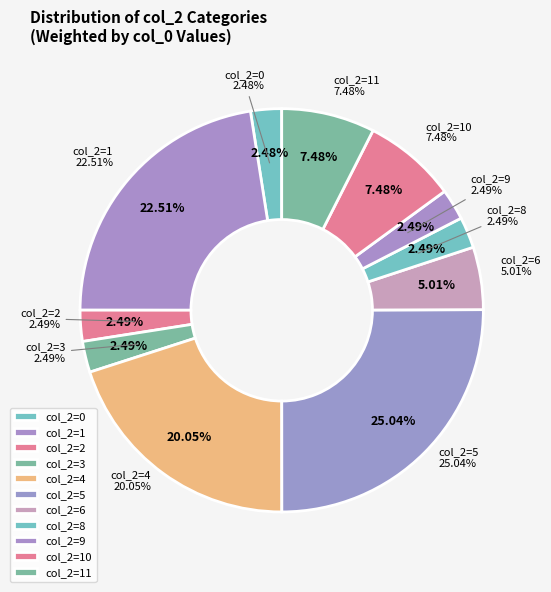

Do 17 and 0 together represent more than half of the pie?

No